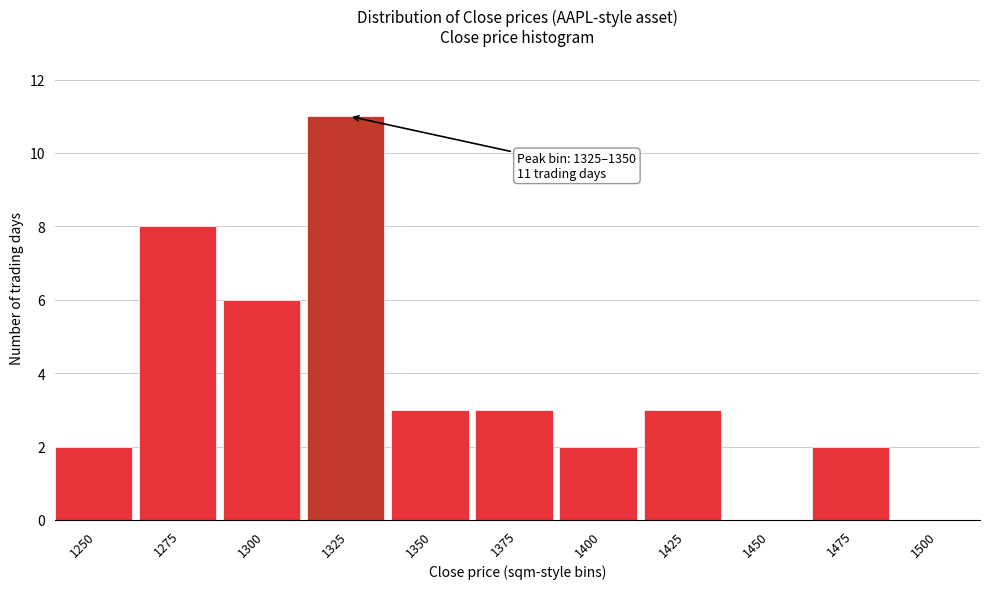

Reading left to right, what are all the values shown in this chart?

1250=2	1275=8	1300=6	1325=11	1350=3	1375=3	1400=2	1425=3	1450=0	1475=2	1500=0